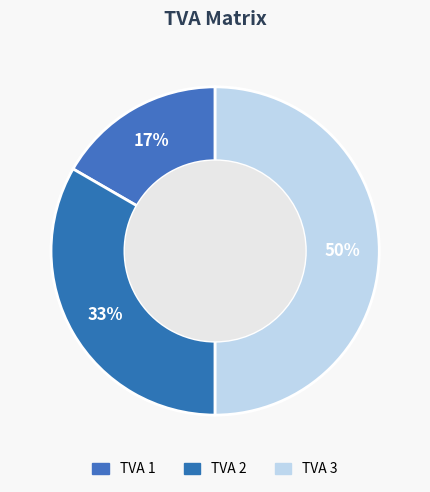

Which category has the smallest portion of the pie?

TVA 1